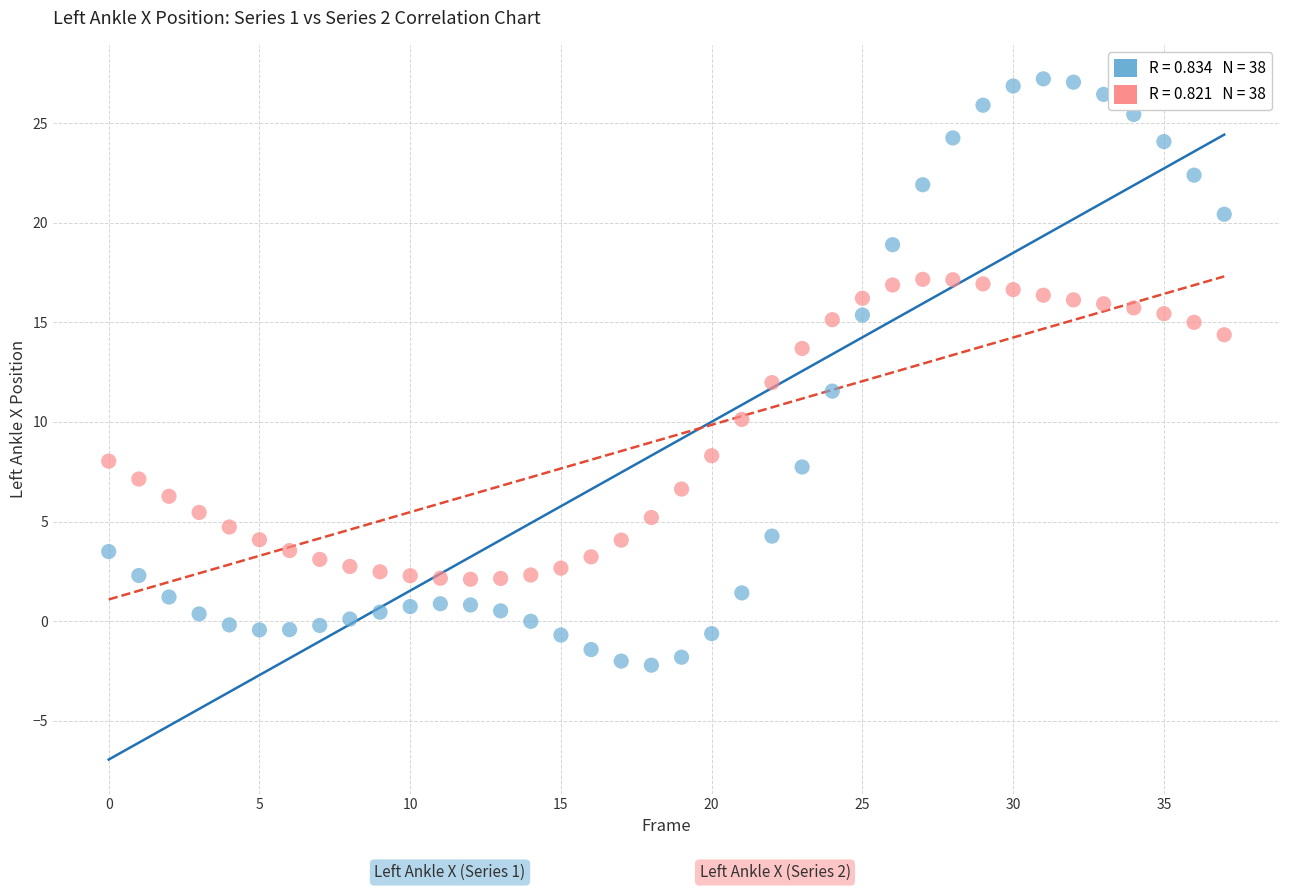

Across all data points, what is the range of Y values (max minus min)?

29.4